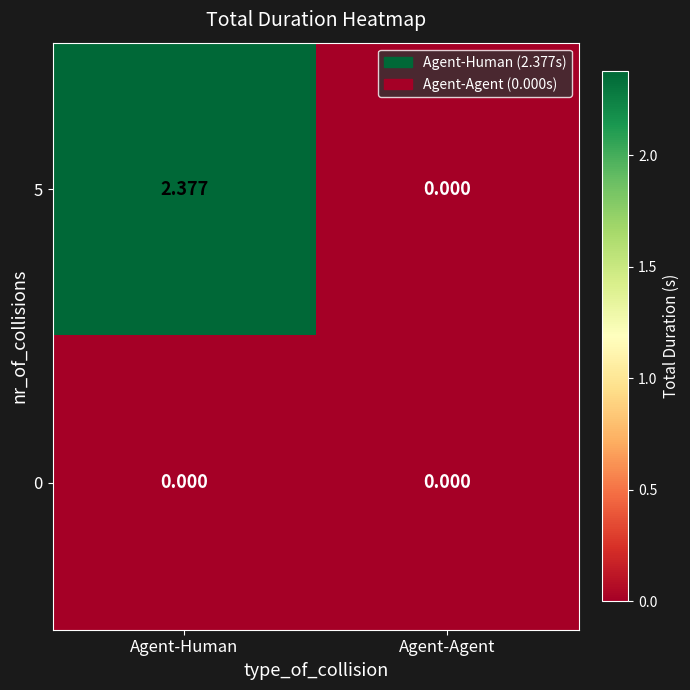

Which series has the largest total across all categories?

5